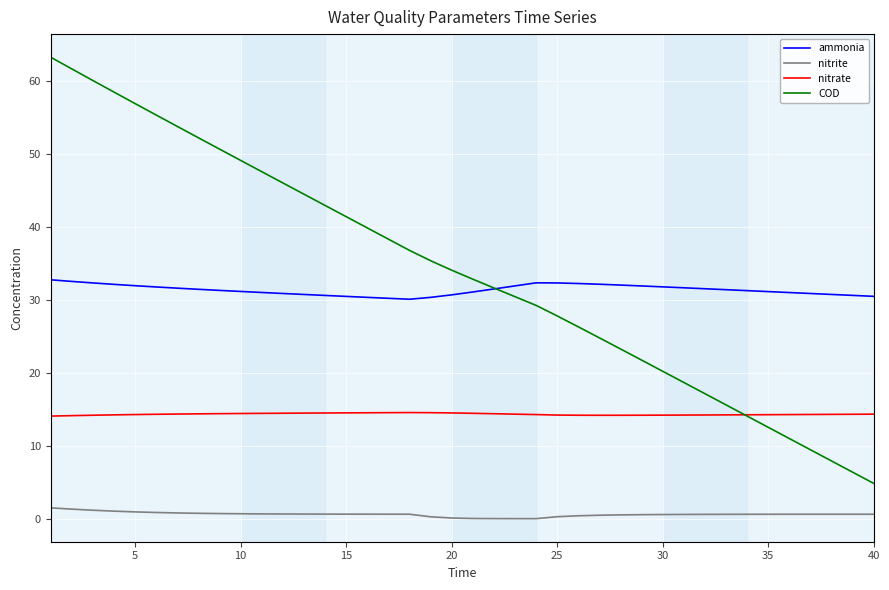

In ammonia, how many points are lower than both neighbors (excluding endpoints)?

1